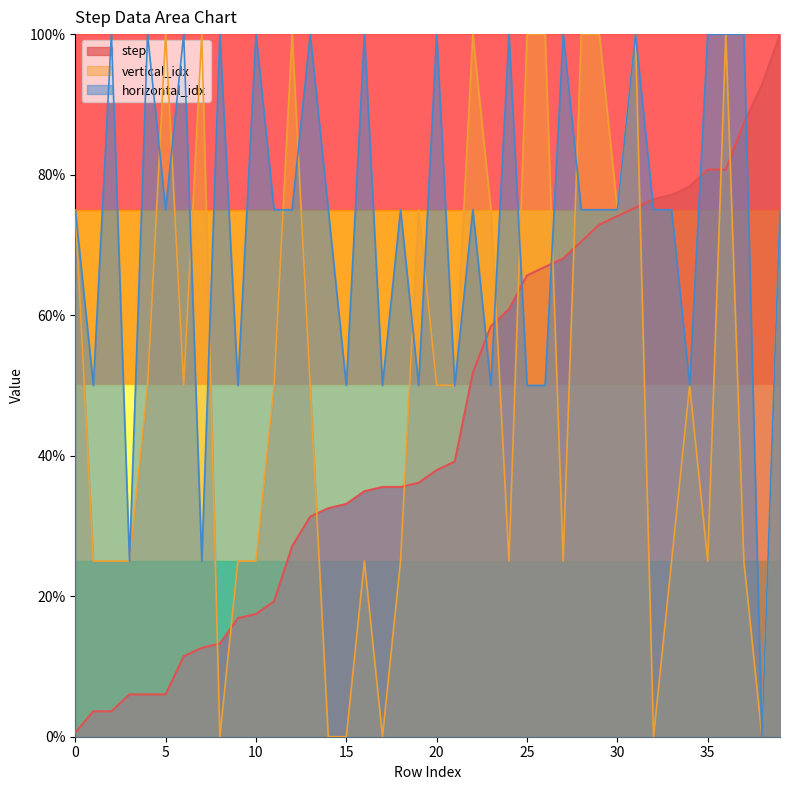

Reading right to left, list all the values displayed in this chart.

step: 39=100.0	38=92.8	37=87.3	36=80.7	35=80.7	34=78.3	33=77.1	32=76.5	31=75.3	30=74.1	29=72.9	28=70.5	27=68.1	26=66.9	25=65.7	24=60.8	23=58.4	22=51.8	21=39.2	20=38.0	19=36.1	18=35.5	17=35.5	16=34.9	15=33.1	14=32.5	13=31.3	12=27.1	11=19.3	10=17.5	9=16.9	8=13.3	7=12.7	6=11.4	5=6.0	4=6.0	3=6.0	2=3.6	1=3.6	0=0.6
vertical_idx: 39=75.0	38=0.0	37=25.0	36=100.0	35=25.0	34=50.0	33=25.0	32=0.0	31=100.0	30=75.0	29=100.0	28=100.0	27=25.0	26=100.0	25=100.0	24=25.0	23=75.0	22=100.0	21=50.0	20=50.0	19=75.0	18=25.0	17=0.0	16=25.0	15=0.0	14=0.0	13=50.0	12=100.0	11=50.0	10=25.0	9=25.0	8=0.0	7=100.0	6=50.0	5=100.0	4=50.0	3=25.0	2=25.0	1=25.0	0=75.0
horizontal_idx: 39=75.0	38=0.0	37=100.0	36=100.0	35=100.0	34=50.0	33=75.0	32=75.0	31=100.0	30=75.0	29=75.0	28=75.0	27=100.0	26=50.0	25=50.0	24=100.0	23=50.0	22=75.0	21=50.0	20=100.0	19=50.0	18=75.0	17=50.0	16=100.0	15=50.0	14=75.0	13=100.0	12=75.0	11=75.0	10=100.0	9=50.0	8=100.0	7=25.0	6=100.0	5=75.0	4=100.0	3=25.0	2=100.0	1=50.0	0=75.0